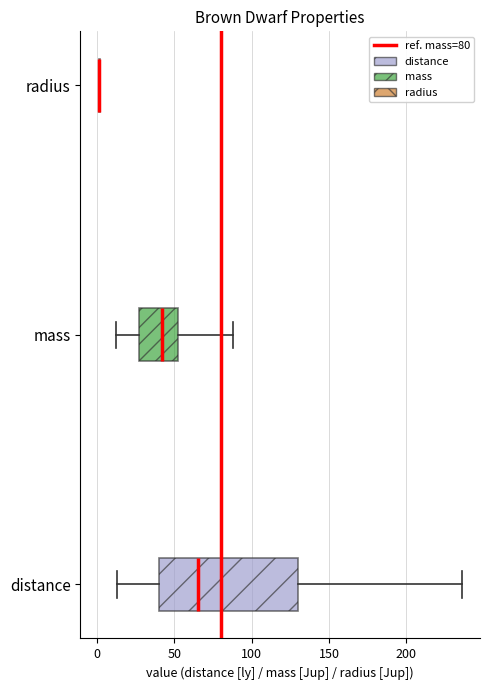

Reading bottom to top, transcribe this box plot: for each box, give where its median line is, the range the box spans, and where its two whiskers end, as read against the x-axis. The values are not printed on the chart, so give them approximately, as read against the axis.

distance: median 65, box 40 to 130, whiskers 15 to 235
mass: median 40, box 25 to 50, whiskers 10 to 90
radius: box collapsed to a line at 0, whiskers 0 to 0